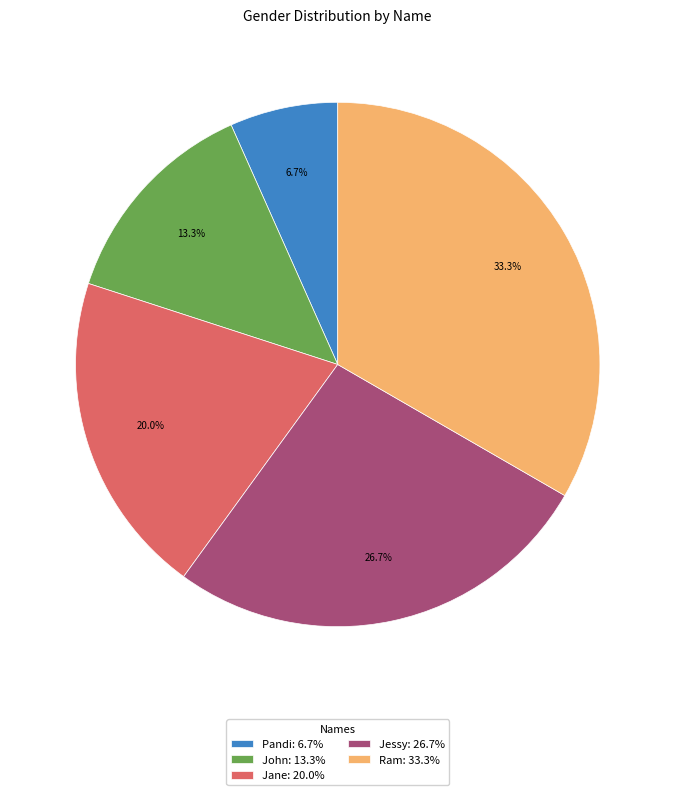

What is the smallest slice in the pie chart?

Pandi